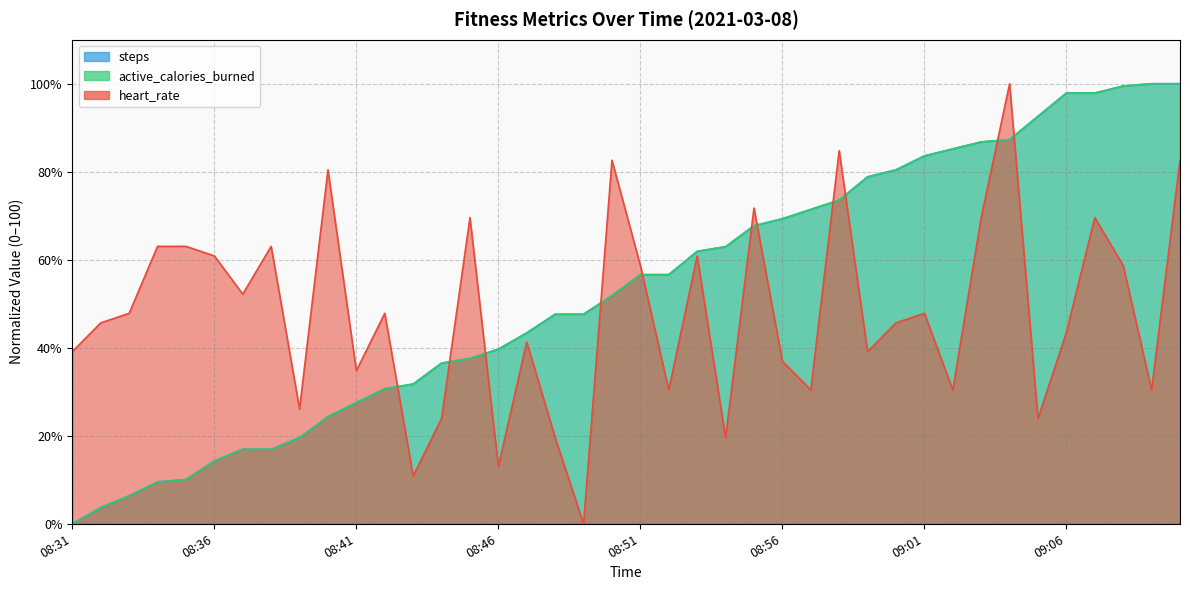

Where is the first local minimum for heart_rate?

08:37